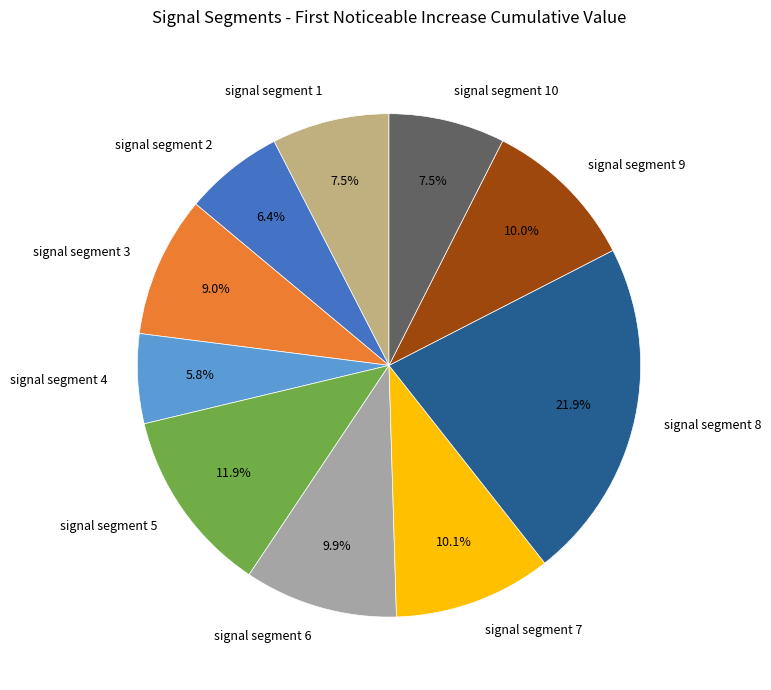

The signal segment 3 slice represents 1% of the pie. True or false?

False